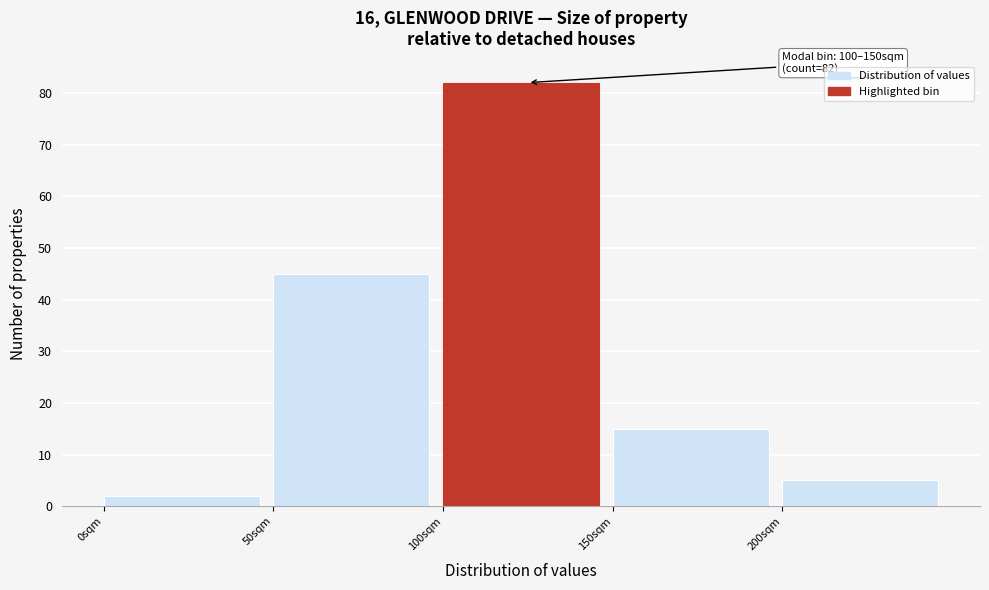

Over which range of the x-axis is the bar tallest?

100 to 150